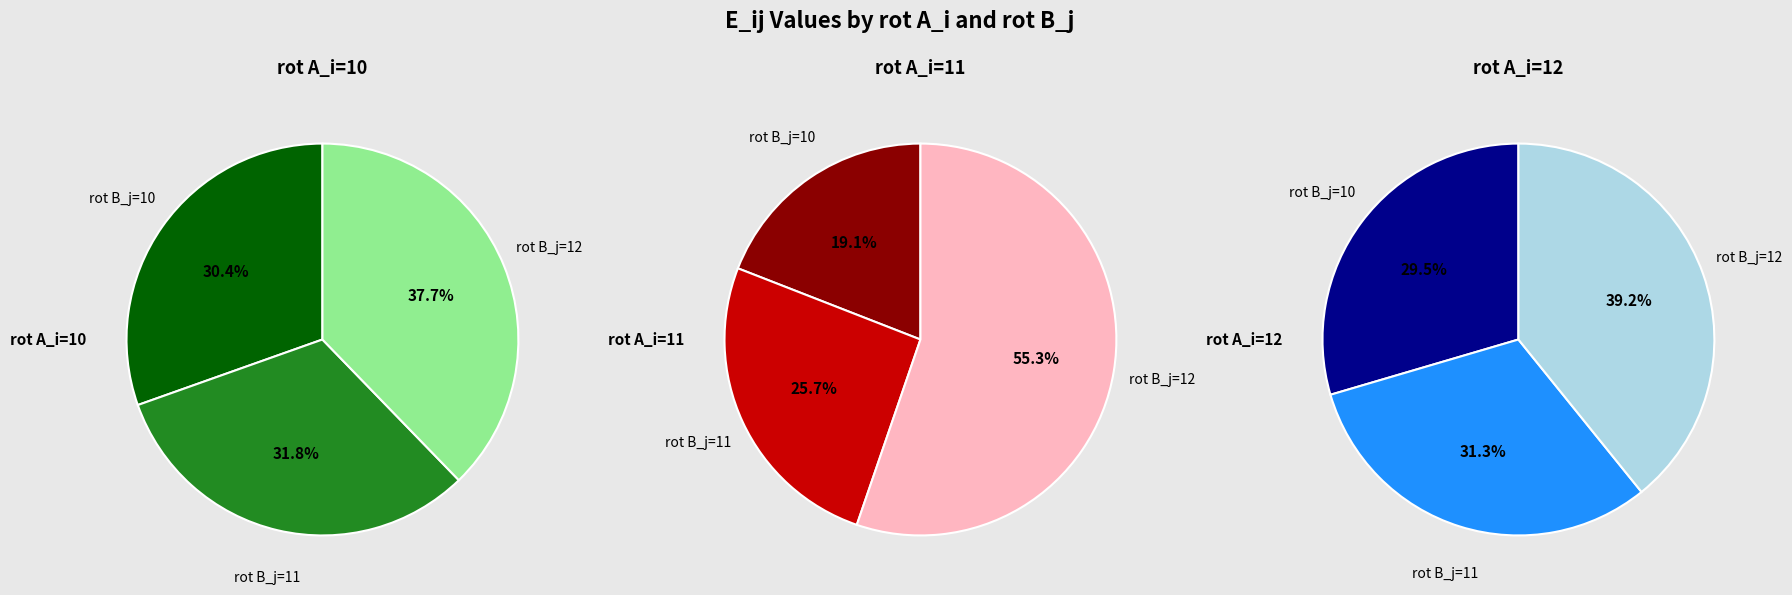

What is the spread (max minus min) of values at rot B_j=12?

0.6